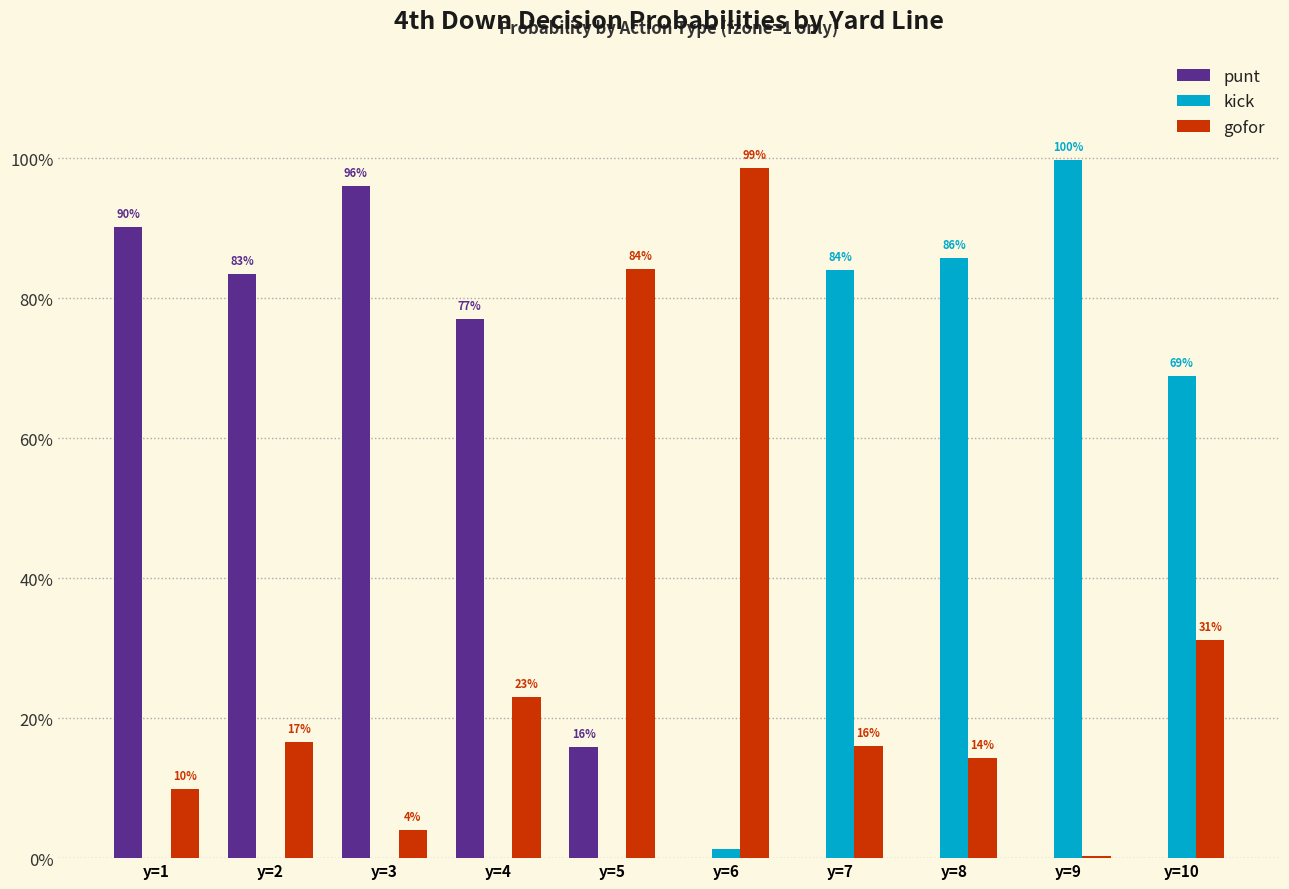

What are all the series names shown in the legend?

punt, kick, gofor